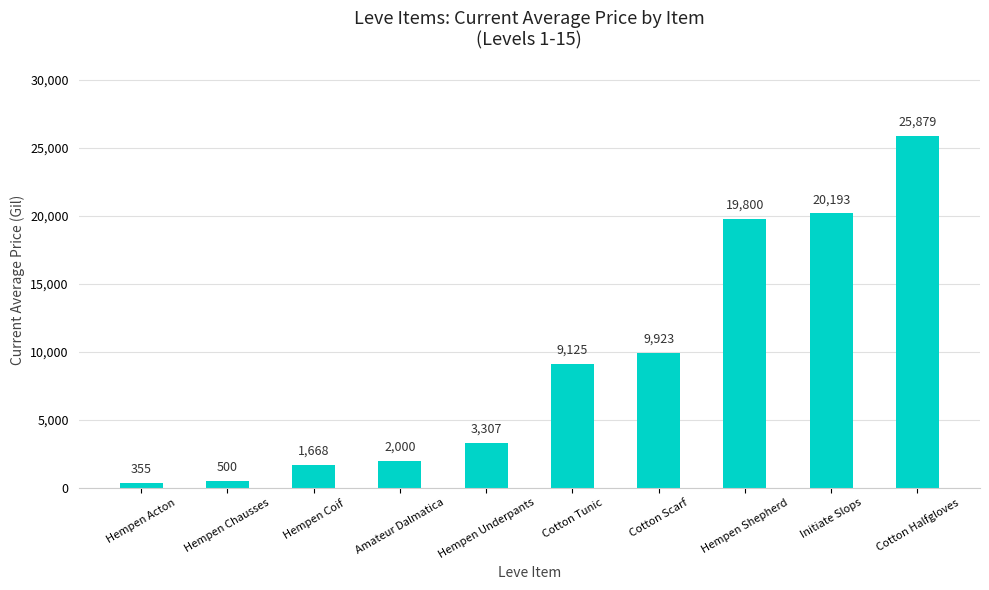

Which category has the highest value across all series?

Cotton Halfgloves